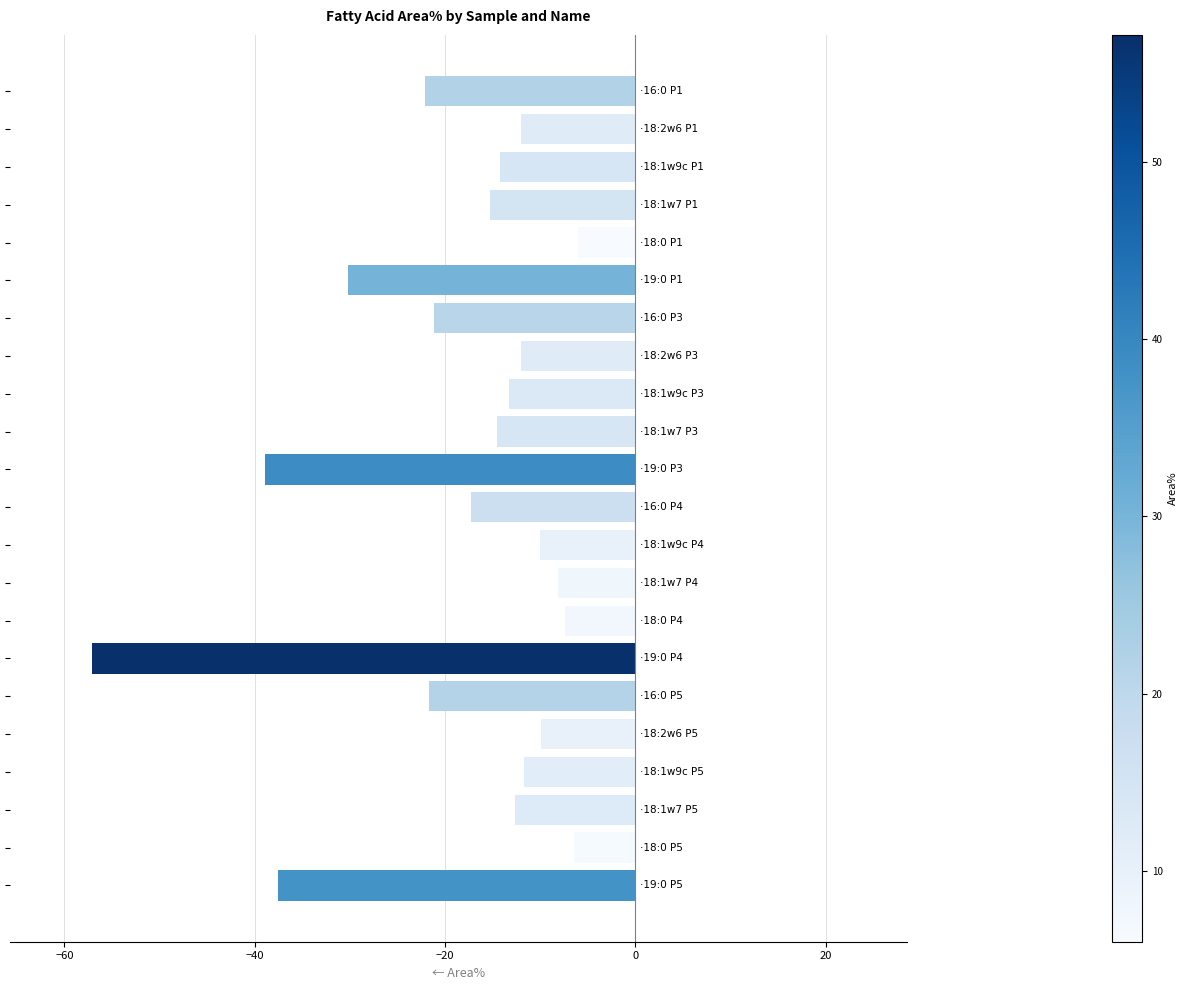

How many bars are there in total?

22